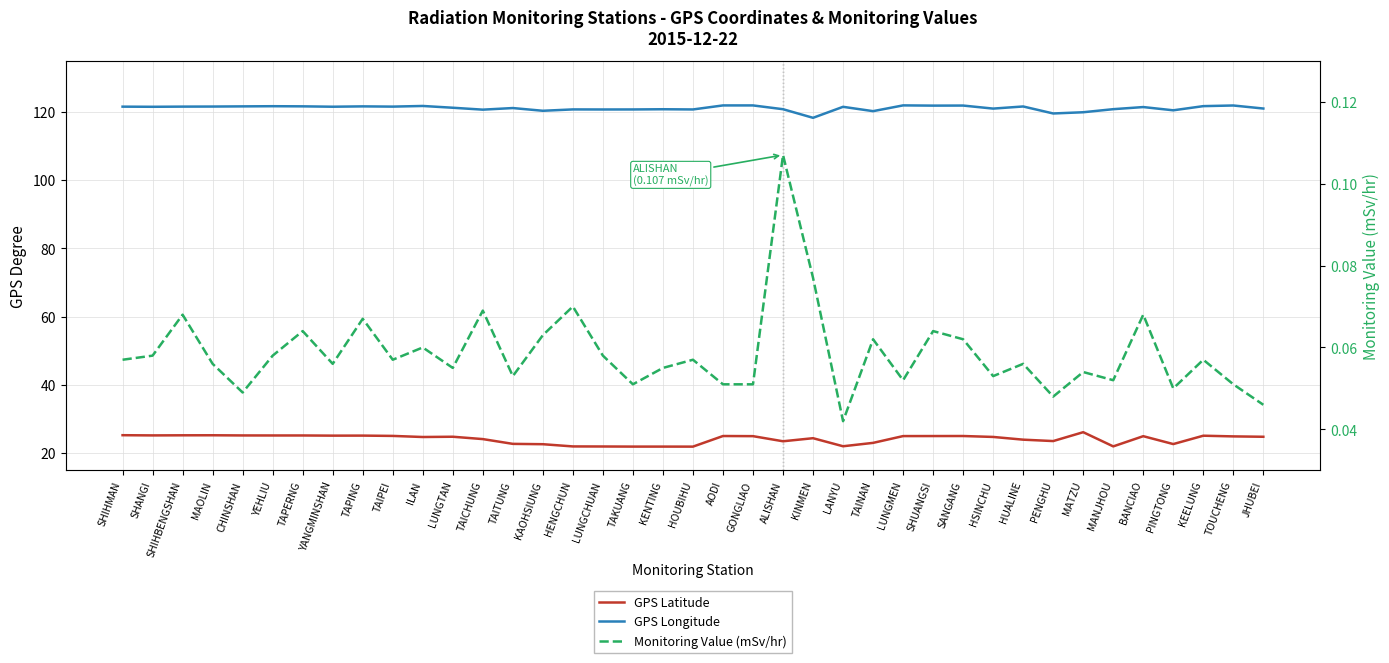

Is the value of GPS Latitude at KINMEN greater than the value of Monitoring Value (mSv/hr) at BANCIAO?

Yes